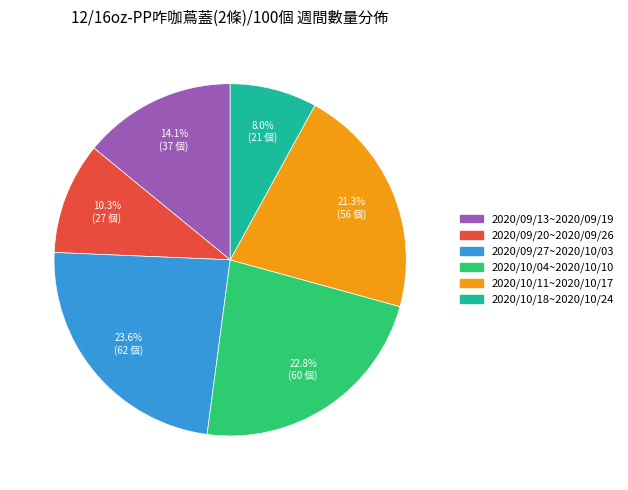

Approximately how many times larger is the value at 2020/10/18~2020/10/24 compared to 2020/09/20~2020/09/26?

0.8